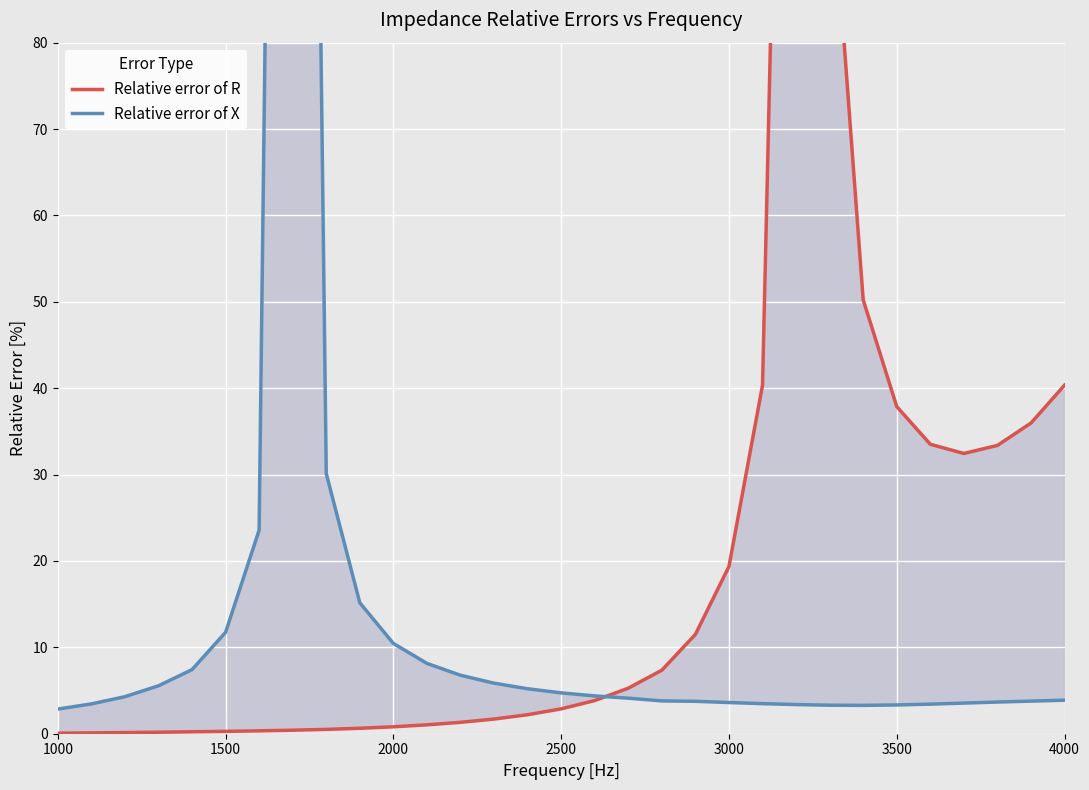

Rank the series by their average value, from lowest to highest.

Relative error of X, Relative error of R